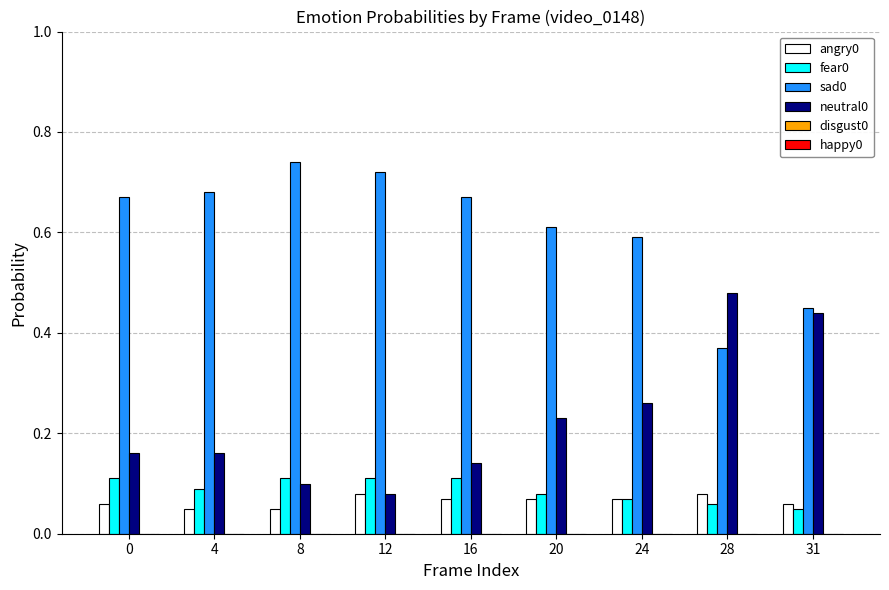

What is the sum of all sad0 values?

5.5